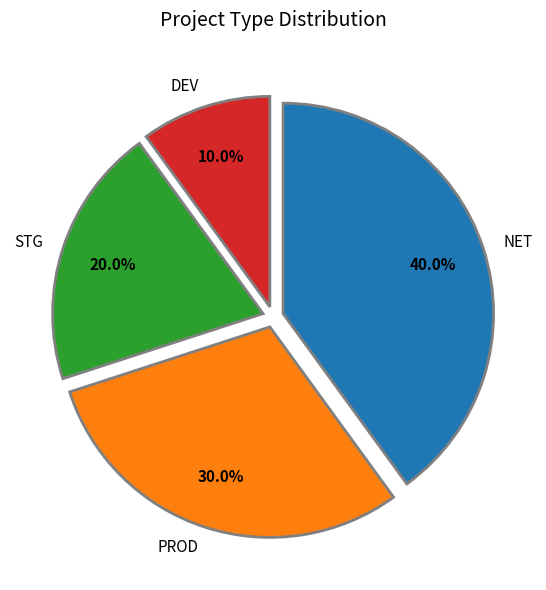

Which category has the biggest portion of the pie?

NET